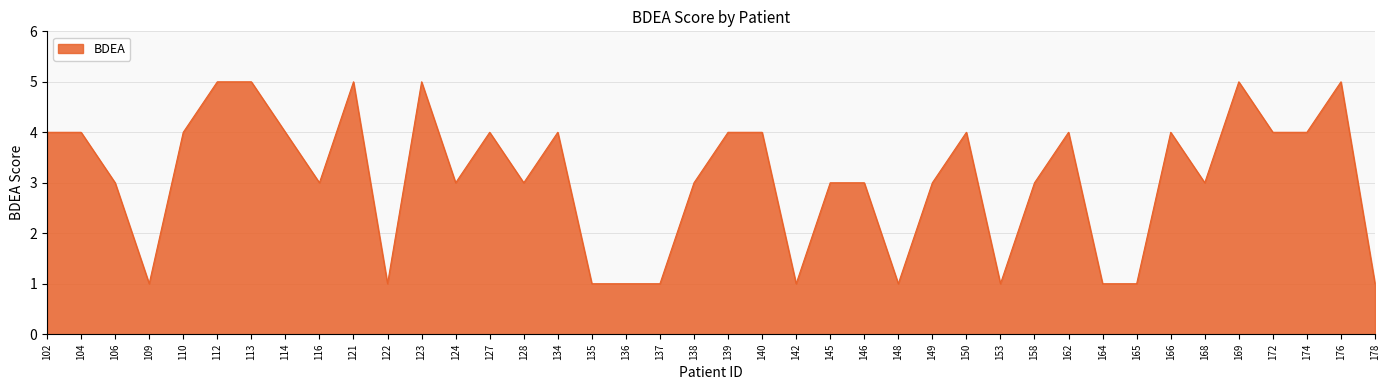

Where does the data first go above 3?

102